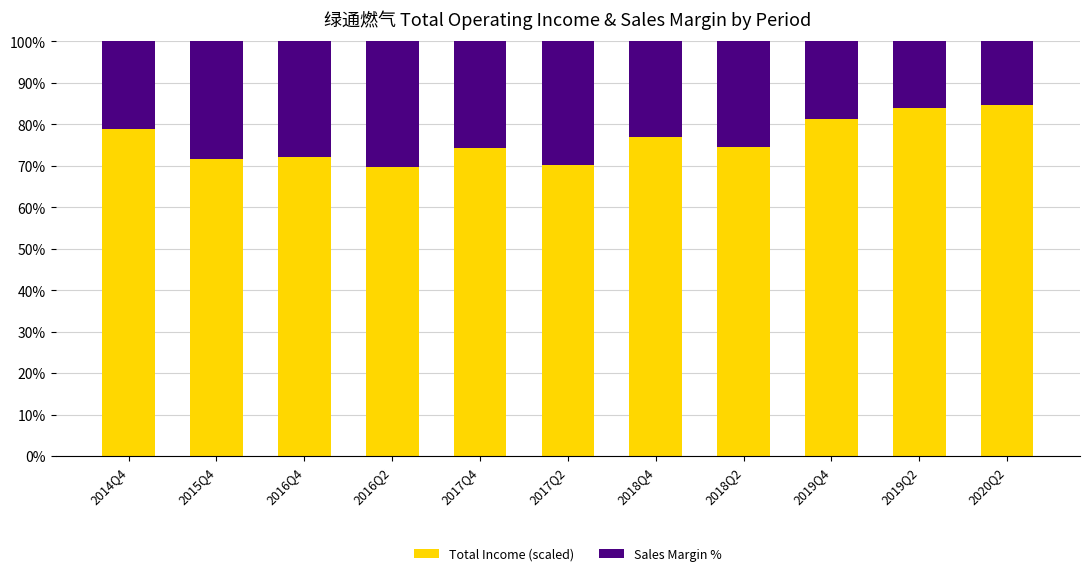

The value of Total Income (scaled) at 2014Q4 is 78.8. True or false?

True